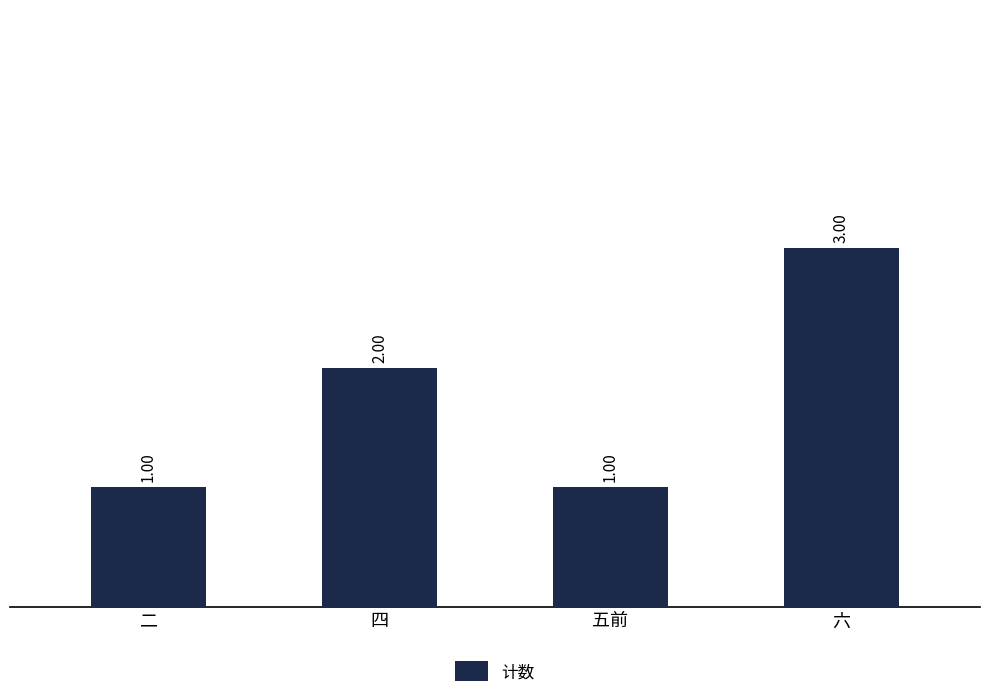

How many values are between 1 and 3?

4